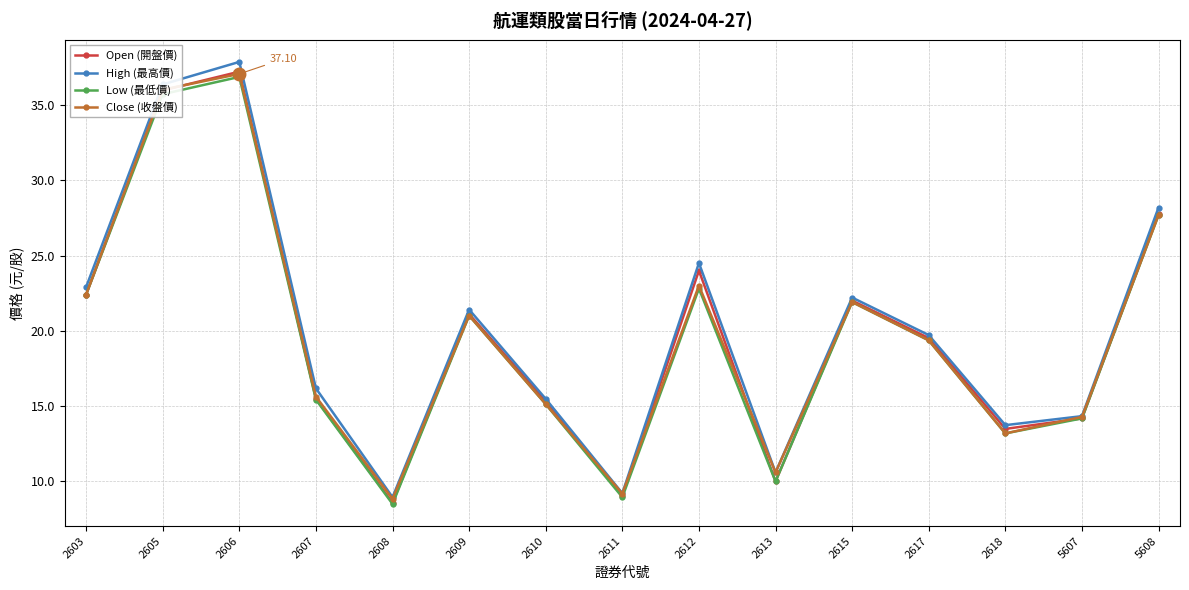

Which series has the largest range (max minus min)?

High (最高價)